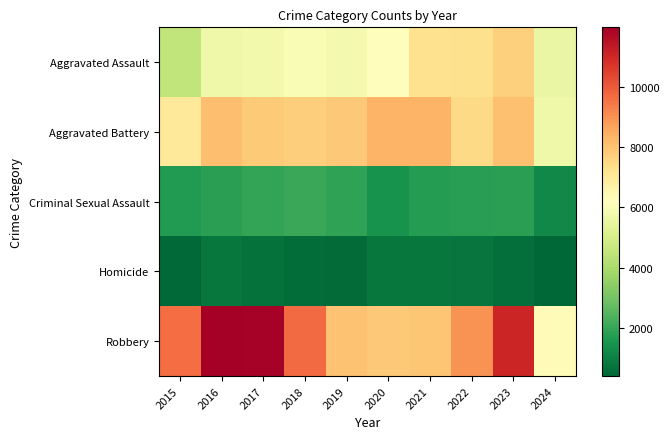

Reading left to right, extract all data points from this chart.

Aggravated Assault: 2015=4480	2016=5713	2017=5793	2018=6002	2019=5841	2020=6265	2021=7242	2022=7280	2023=7710	2024=5562
Aggravated Battery: 2015=7019	2016=8086	2017=7845	2018=7735	2019=7858	2020=8320	2021=8347	2022=7491	2023=8078	2024=5695
Criminal Sexual Assault: 2015=1703	2016=1851	2017=1976	2018=2033	2019=1914	2020=1488	2021=1741	2022=1799	2023=1831	2024=1189
Homicide: 2015=496	2016=786	2017=672	2018=588	2019=499	2020=787	2021=804	2022=724	2023=626	2024=408
Robbery: 2015=9638	2016=11960	2017=11880	2018=9681	2019=7995	2020=7855	2021=7920	2022=8963	2023=11053	2024=6349